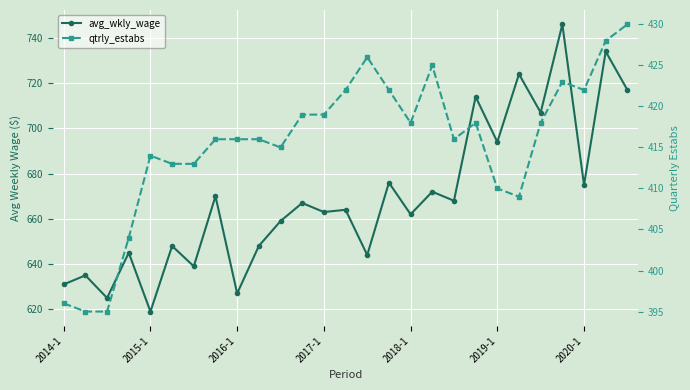

True or false: qtrly_estabs and avg_wkly_wage cross at least once.

False